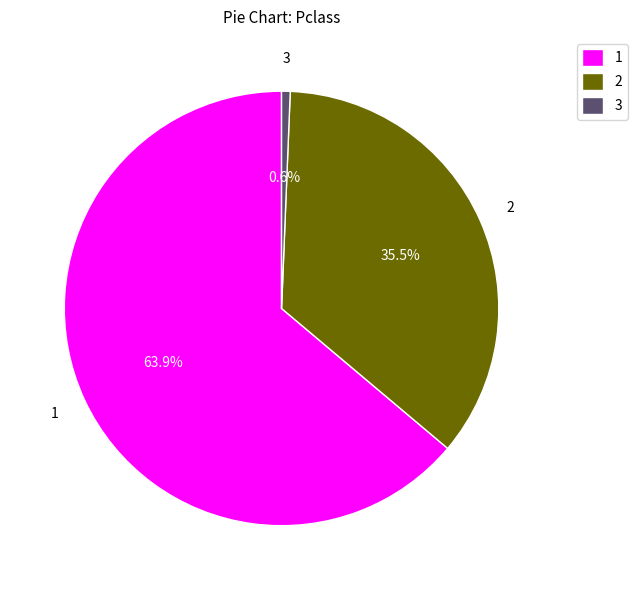

What percentage is NOT represented by 1?

36.1%